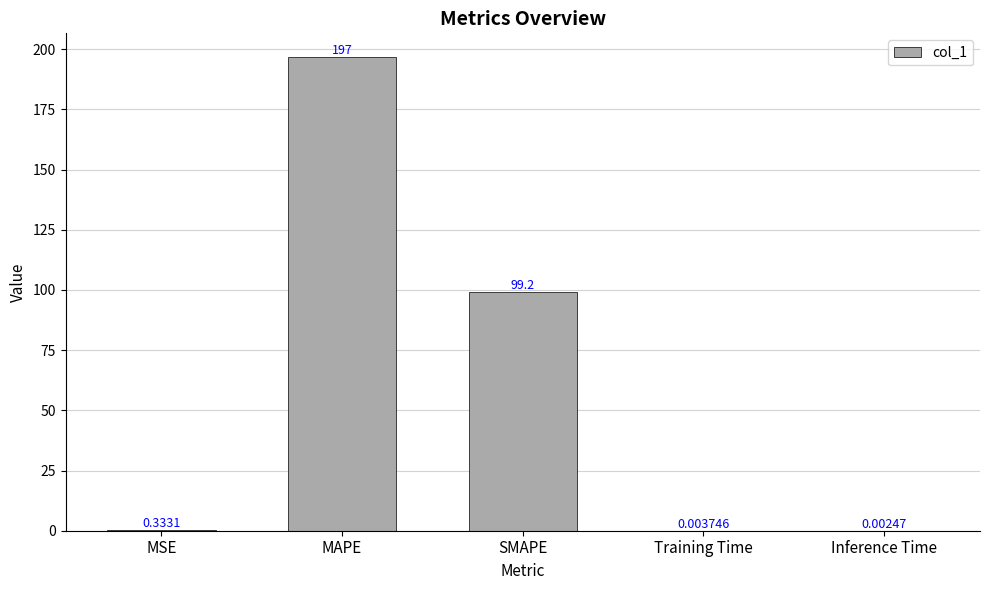

At which label is the value closest to 98?

SMAPE